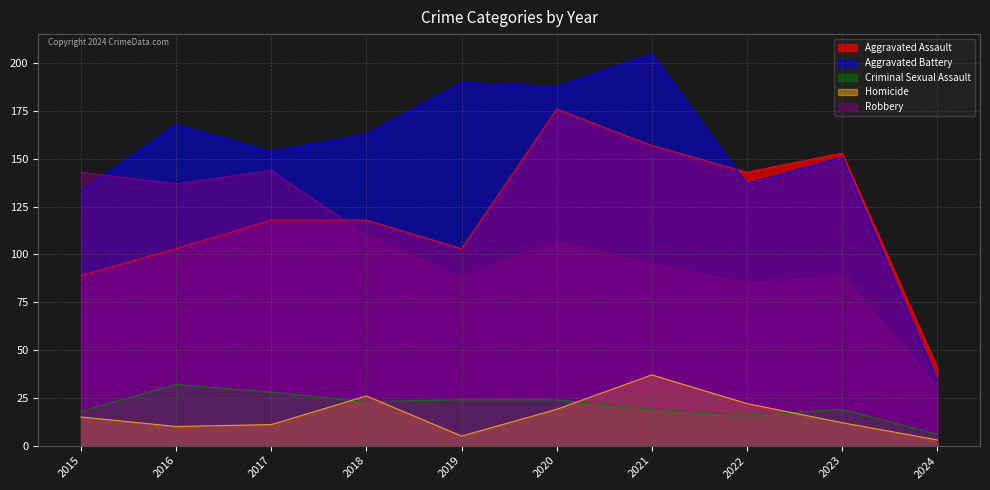

At which category does Homicide reach its first local peak?

2018